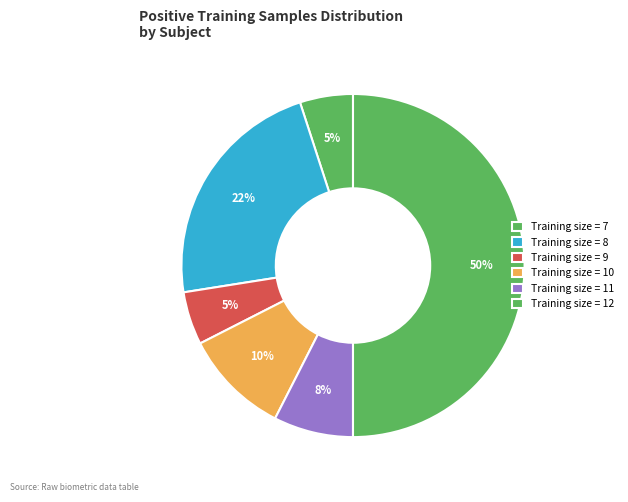

How many slices are in this pie chart?

6